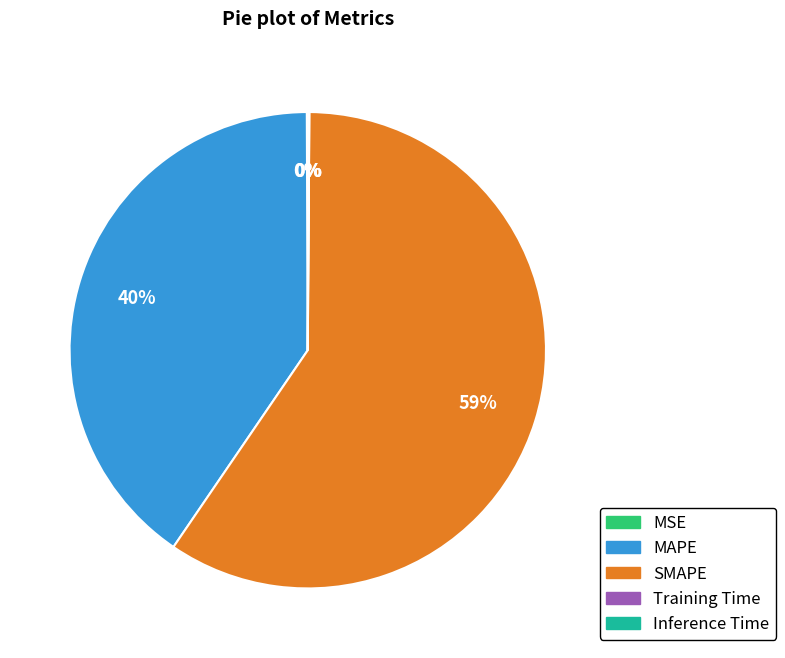

To the nearest percent, what is the average slice percentage?

20%